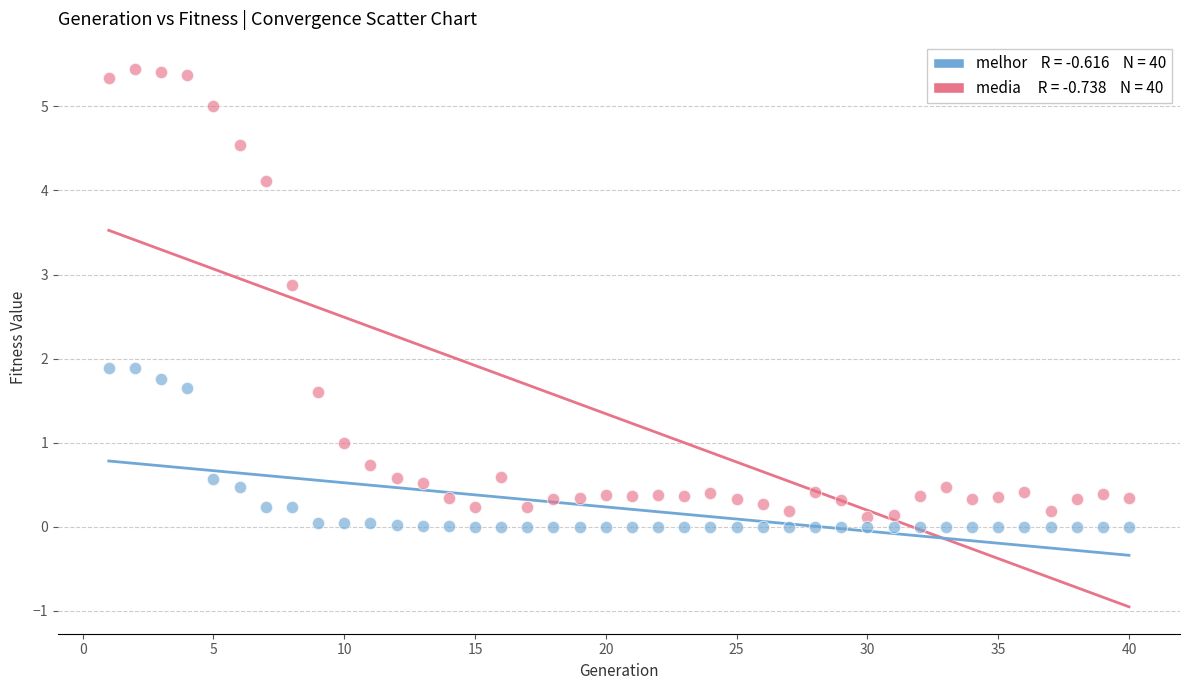

Across all data points, what is the range of X values (max minus min)?

39.0